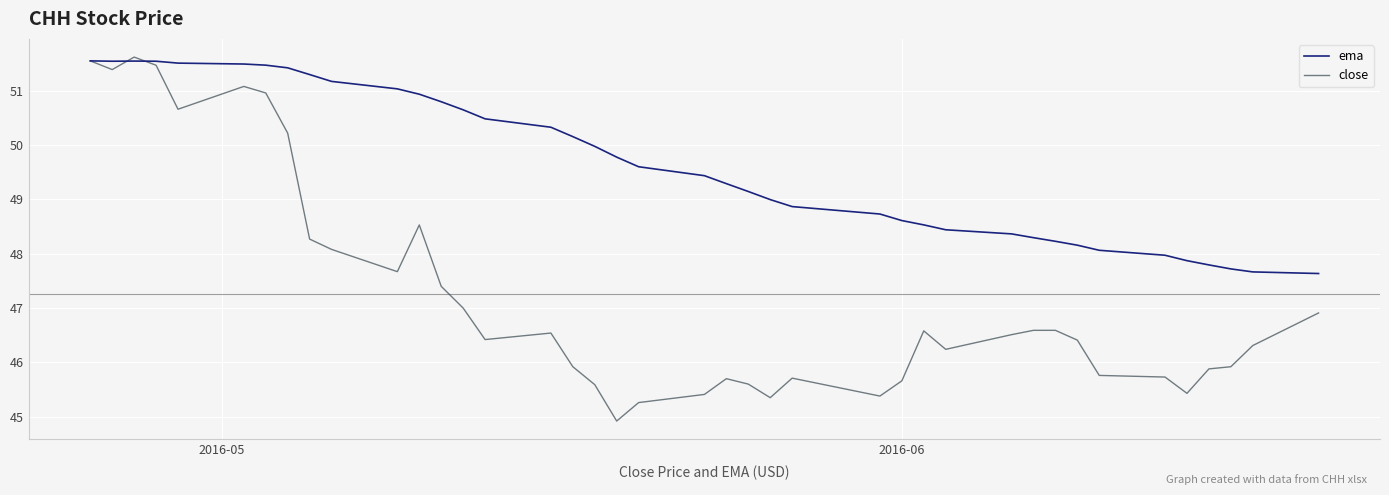

What is the minimum value for close?

44.9